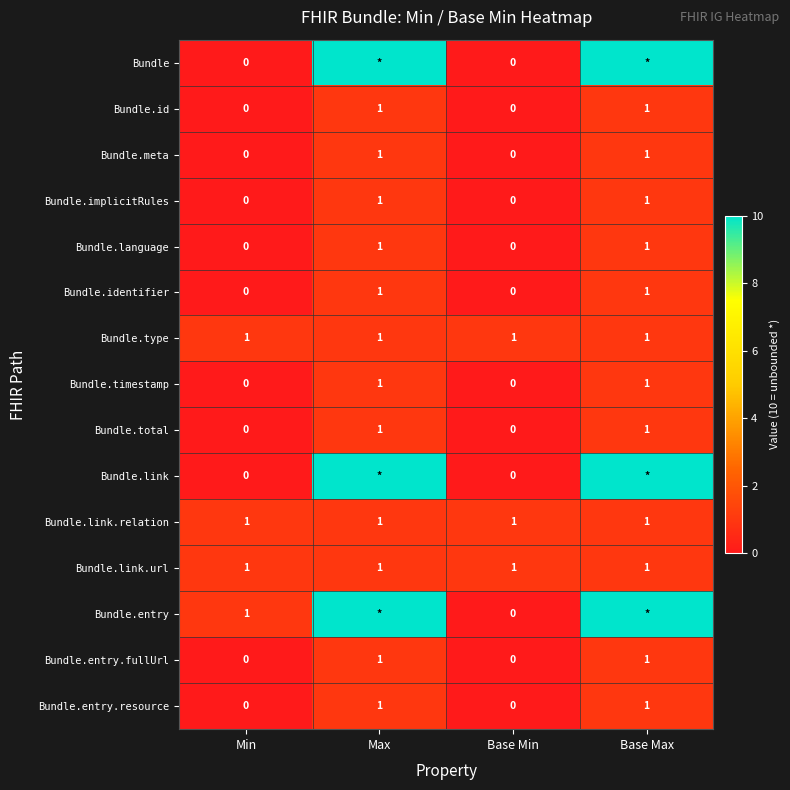

True or false: Bundle.id has a value of 1 at Max.

True